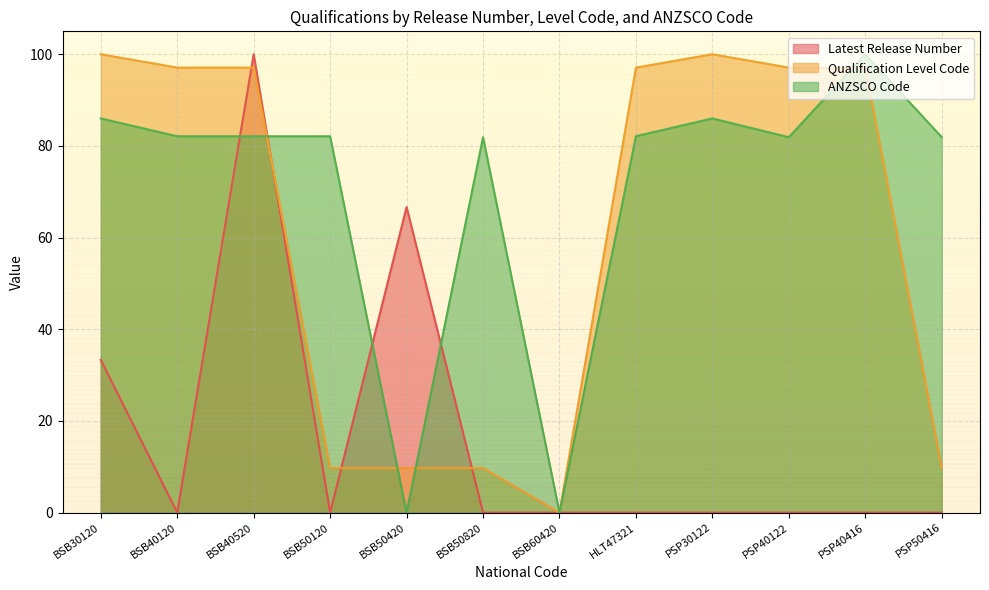

Reading right to left, what are all the values shown in this chart?

Latest Release Number: PSP50416=0.0	PSP40416=0.0	PSP40122=0.0	PSP30122=0.0	HLT47321=0.0	BSB60420=0.0	BSB50820=0.0	BSB50420=66.7	BSB50120=0.0	BSB40520=100.0	BSB40120=0.0	BSB30120=33.3
Qualification Level Code: PSP50416=9.7	PSP40416=97.1	PSP40122=97.1	PSP30122=100.0	HLT47321=97.1	BSB60420=0.0	BSB50820=9.7	BSB50420=9.7	BSB50120=9.7	BSB40520=97.1	BSB40120=97.1	BSB30120=100.0
ANZSCO Code: PSP50416=81.9	PSP40416=100.0	PSP40122=81.9	PSP30122=86.0	HLT47321=82.1	BSB60420=0.0	BSB50820=81.9	BSB50420=0.0	BSB50120=82.1	BSB40520=82.1	BSB40120=82.1	BSB30120=86.0